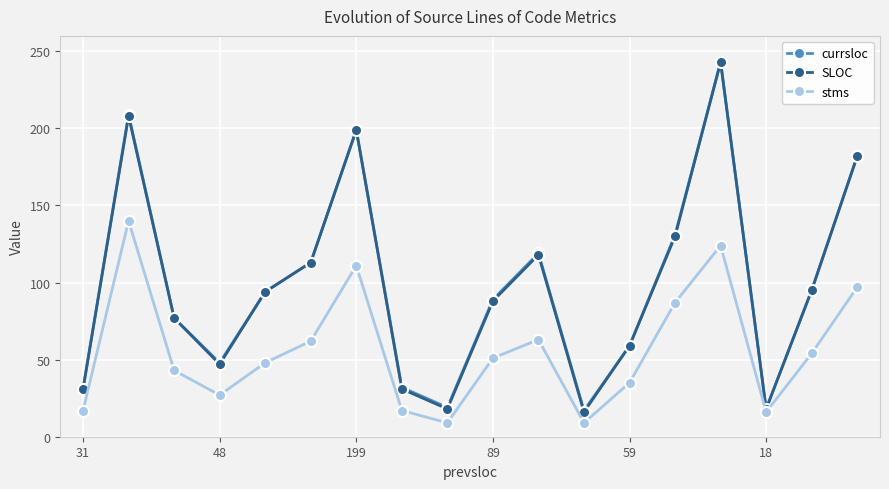

What is the value of the stms point at the 2nd from the left?

140